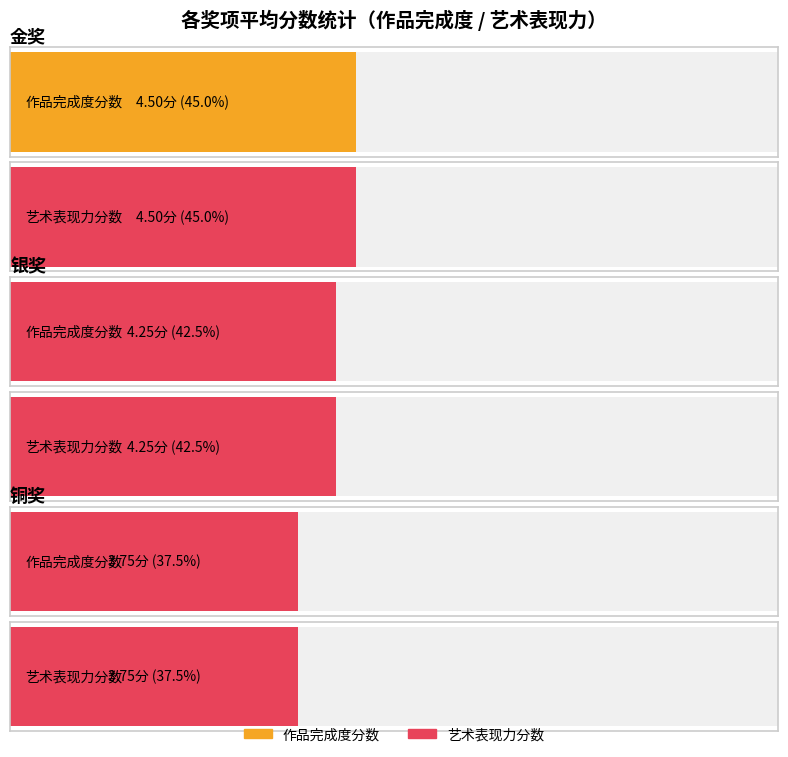

At which category is the sum across all series the highest?

金奖